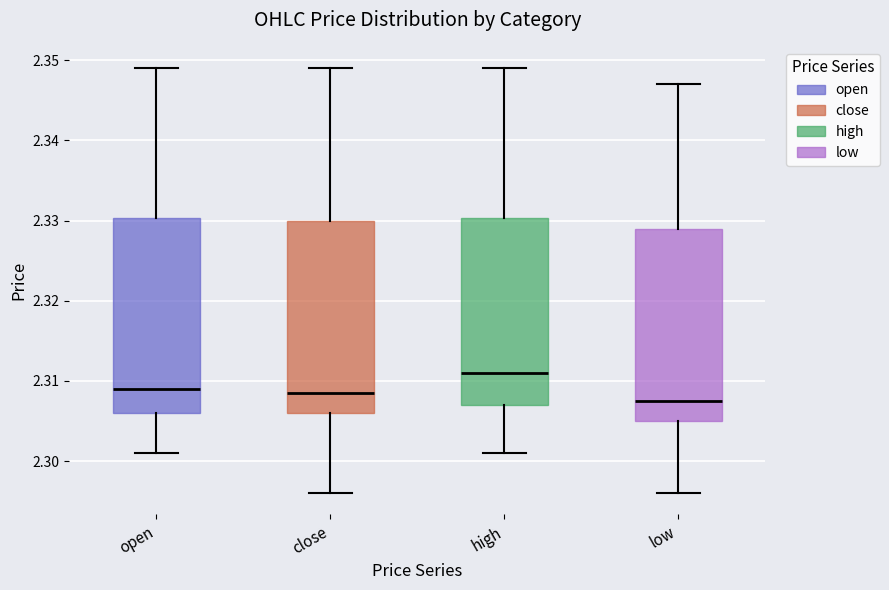

Reading left to right, read every box against the y-axis: the position of its median line, the range the box covers, and the ends of its whiskers. The values are not printed on the chart, so give them approximately, as read against the axis.

open: median 2.309, box 2.306 to 2.330, whiskers 2.301 to 2.349
close: median 2.309, box 2.306 to 2.330, whiskers 2.296 to 2.349
high: median 2.311, box 2.307 to 2.330, whiskers 2.301 to 2.349
low: median 2.308, box 2.305 to 2.329, whiskers 2.296 to 2.347